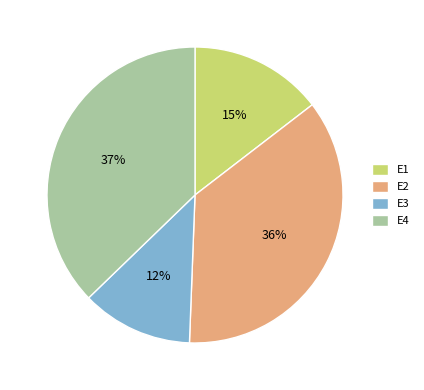

Which has a higher value, E3 or E2?

E2